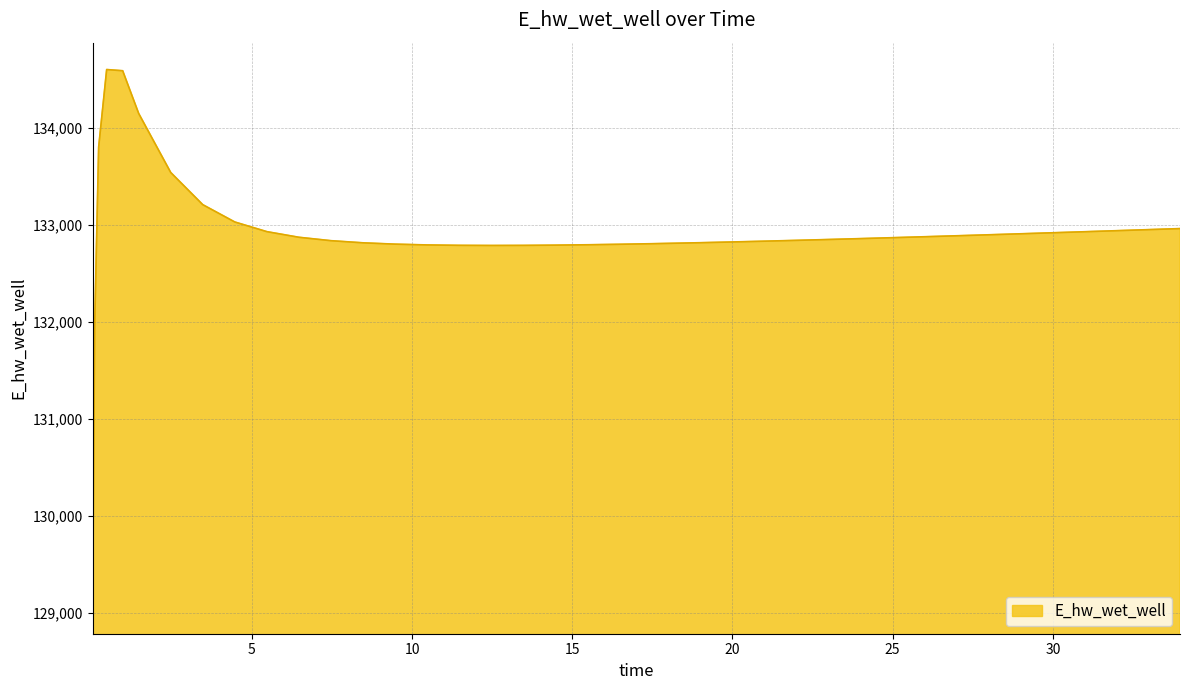

What is the average value?

132907.2